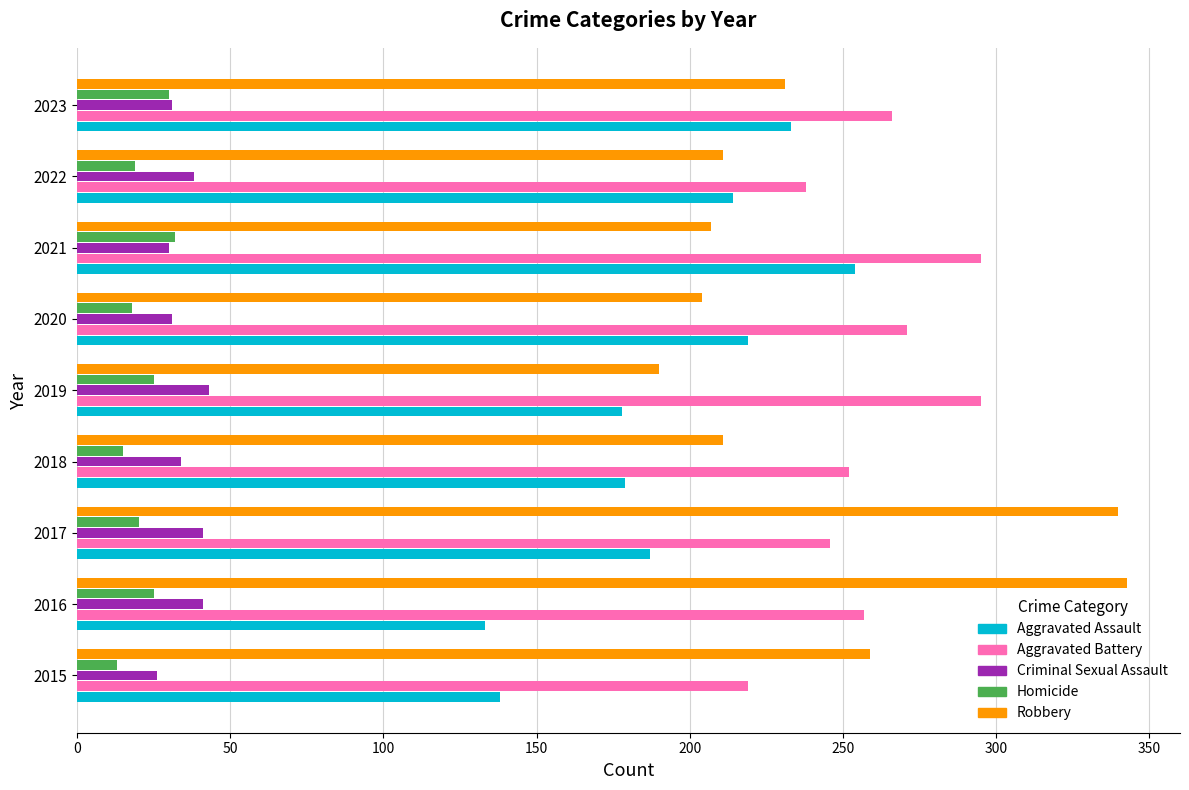

Is it true that Aggravated Battery equals 246 at 2017?

True